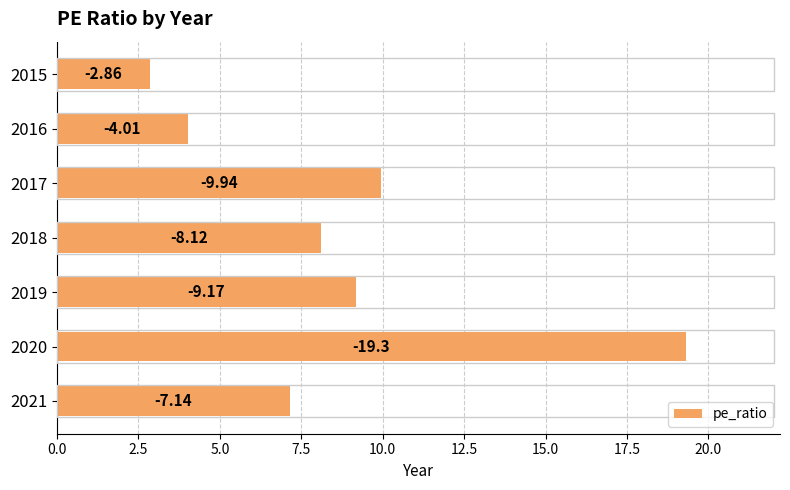

Are the bars horizontal?

Yes